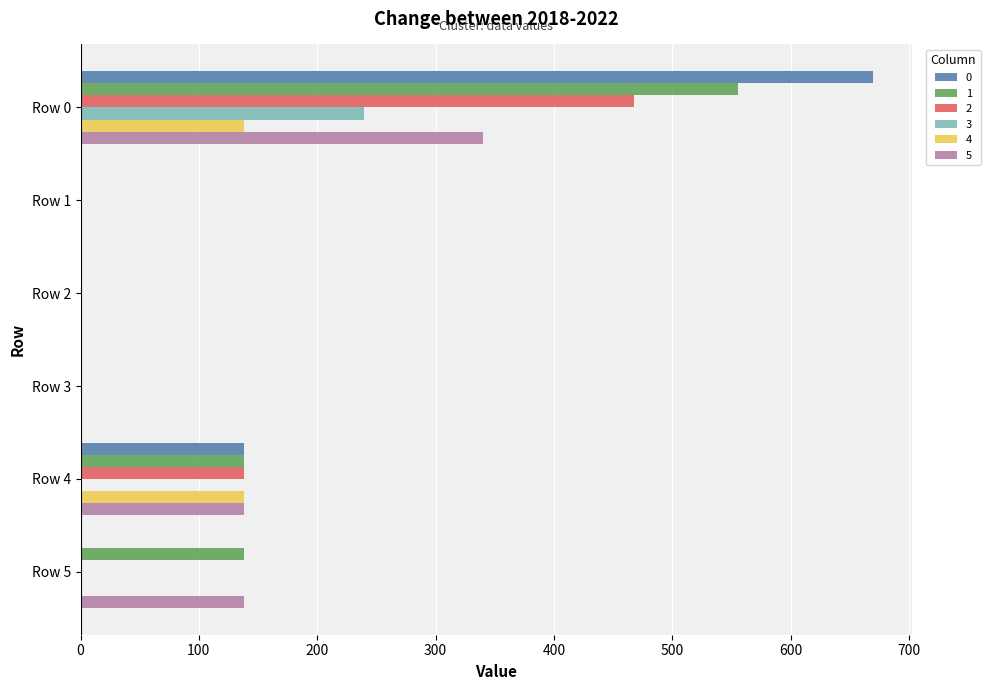

The value of 3 at Row 5 is 116.4. True or false?

False